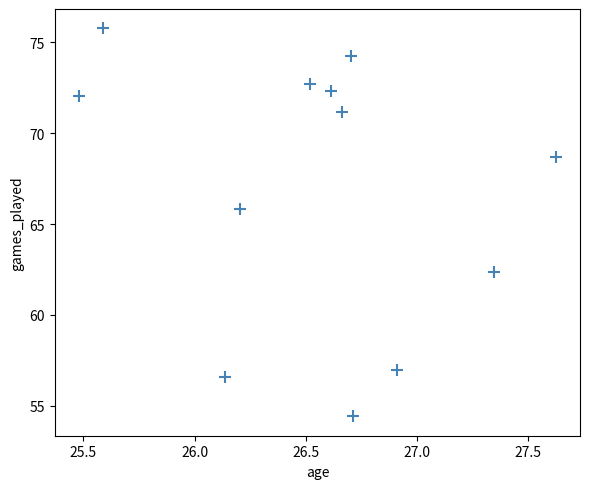

What Y value in the scatter plot is closest to 65?

65.8